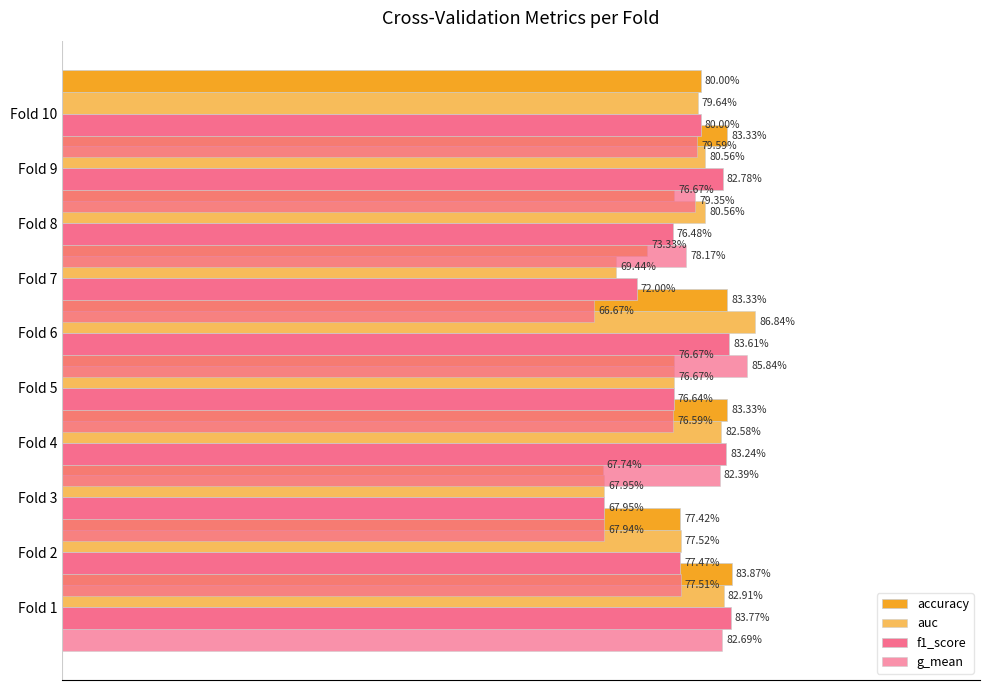

How many bars are there in each group?

4